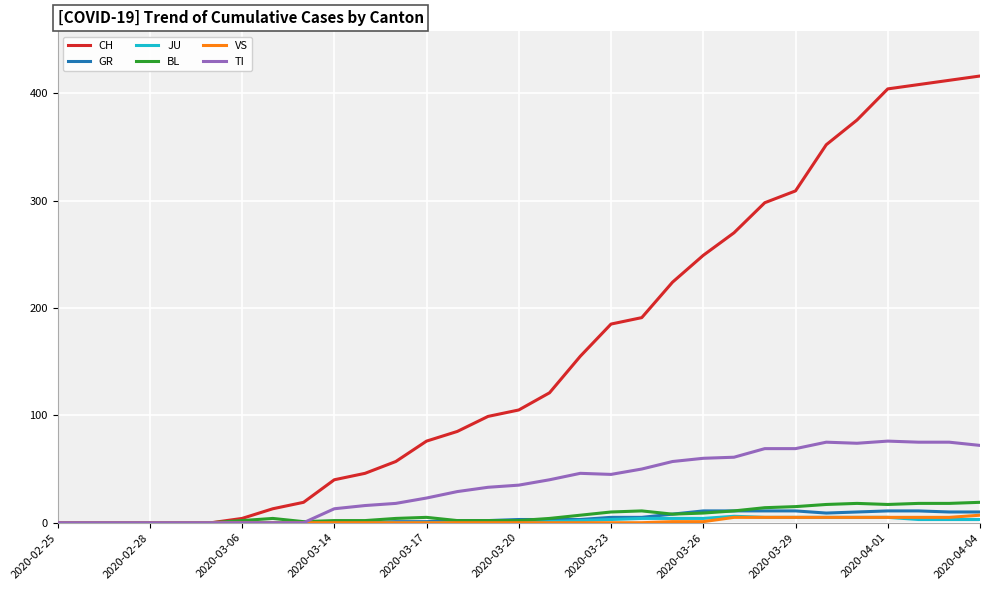

Which series has the largest range (max minus min)?

CH